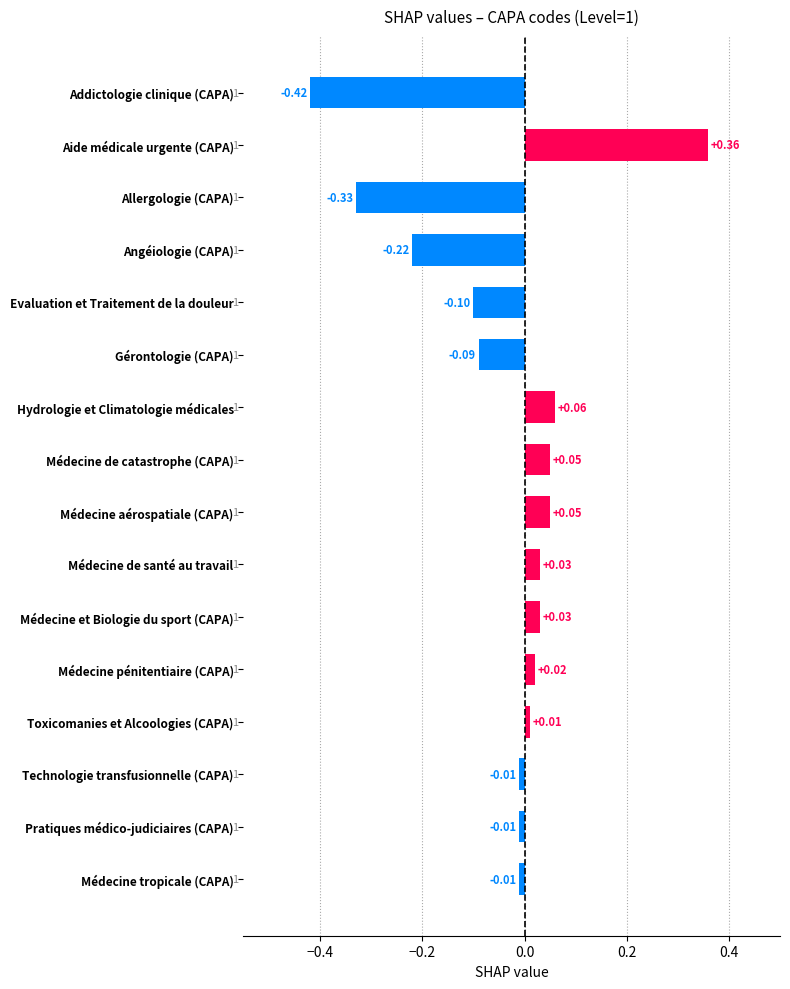

Between Aide médicale urgente (CAPA) and Médecine pénitentiaire (CAPA), which is larger?

Aide médicale urgente (CAPA)